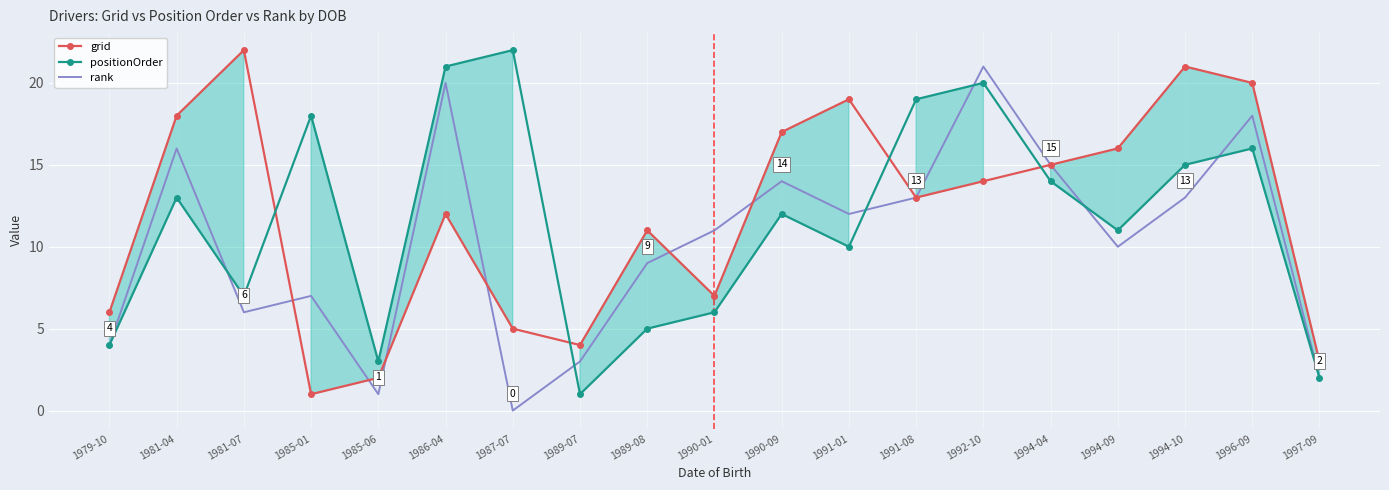

What is the difference between the highest and lowest values at 1986-04?

9